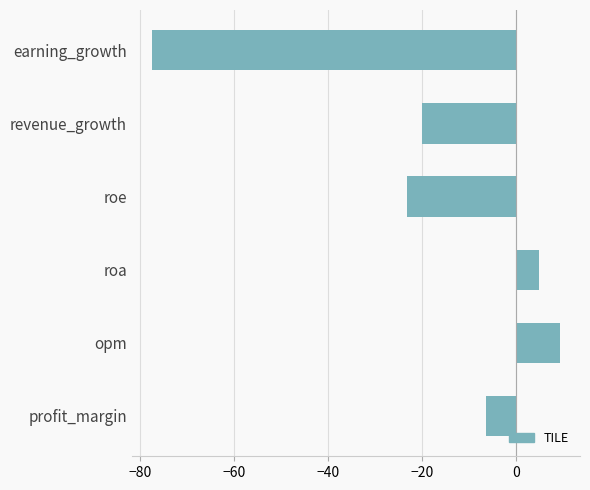

How many data points are above -6?

2